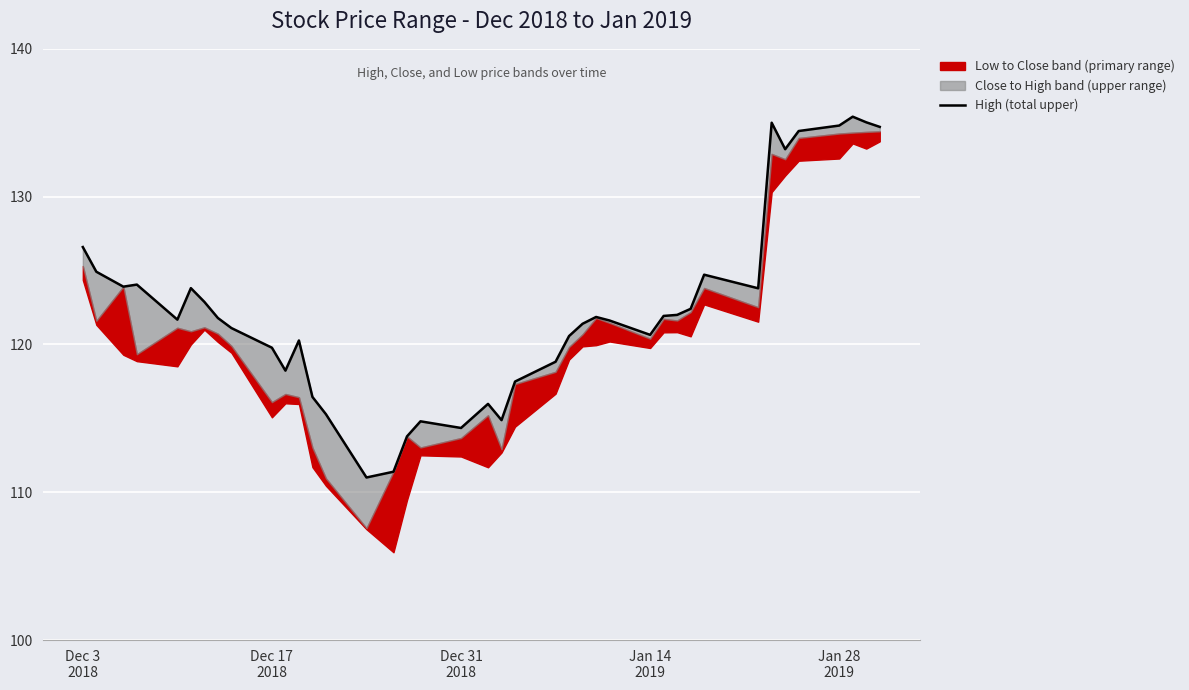

Count the number of values greater than 121.

24